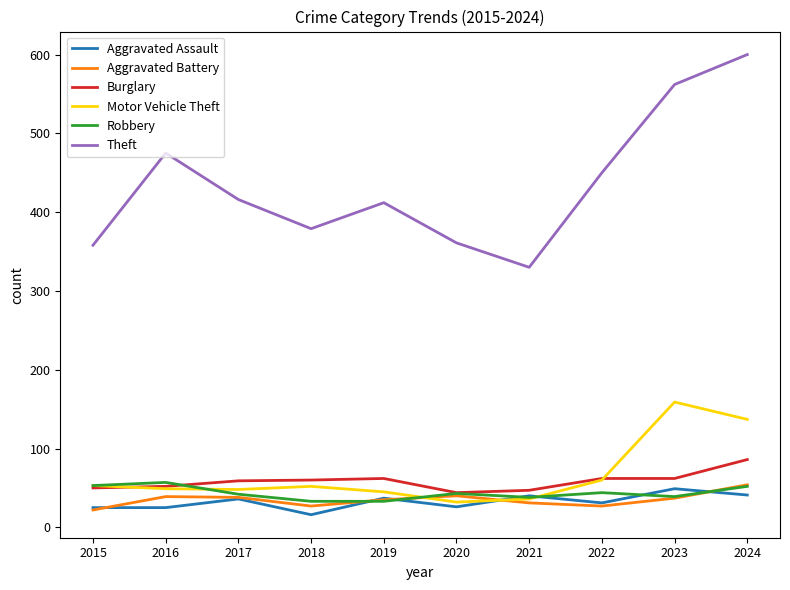

True or false: Theft and Robbery cross at least once.

False